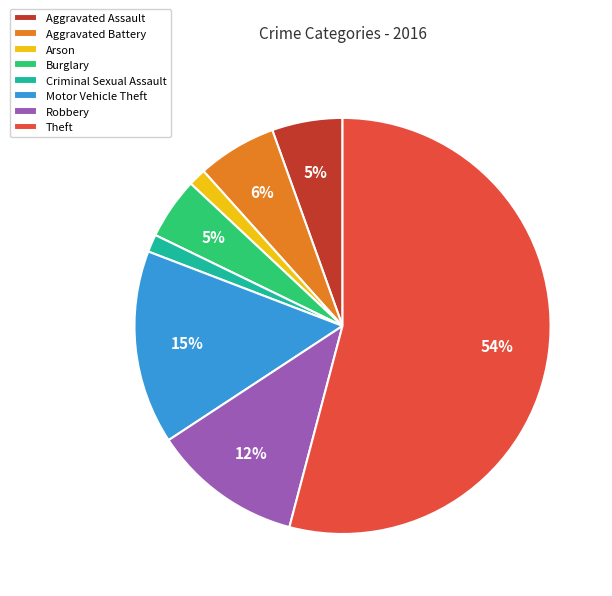

To the nearest percent, what is the difference between the Motor Vehicle Theft and Burglary slice percentages?

10%